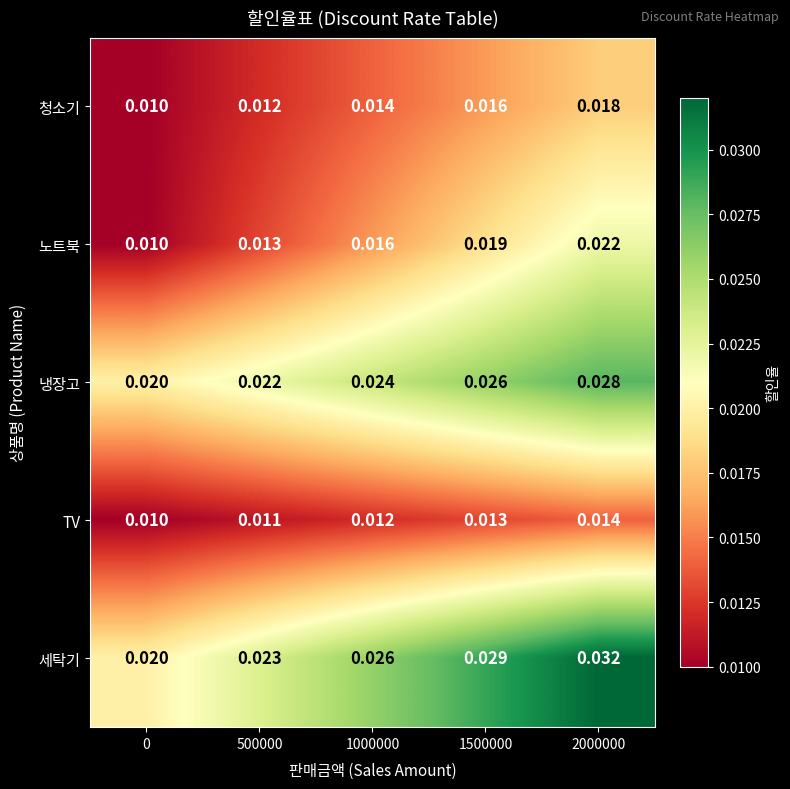

List the series in order of their peak value, lowest first.

TV, 청소기, 노트북, 냉장고, 세탁기